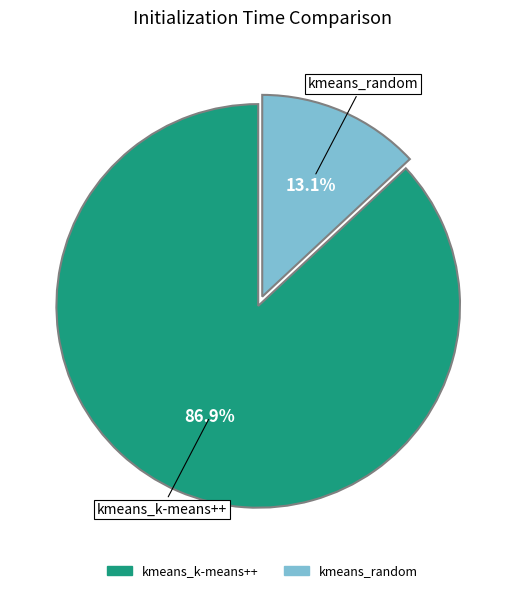

Between kmeans_random and kmeans_k-means++, which is larger?

kmeans_k-means++